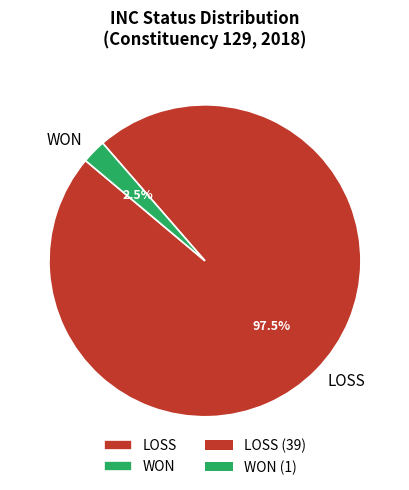

How many slices are in this pie chart?

2